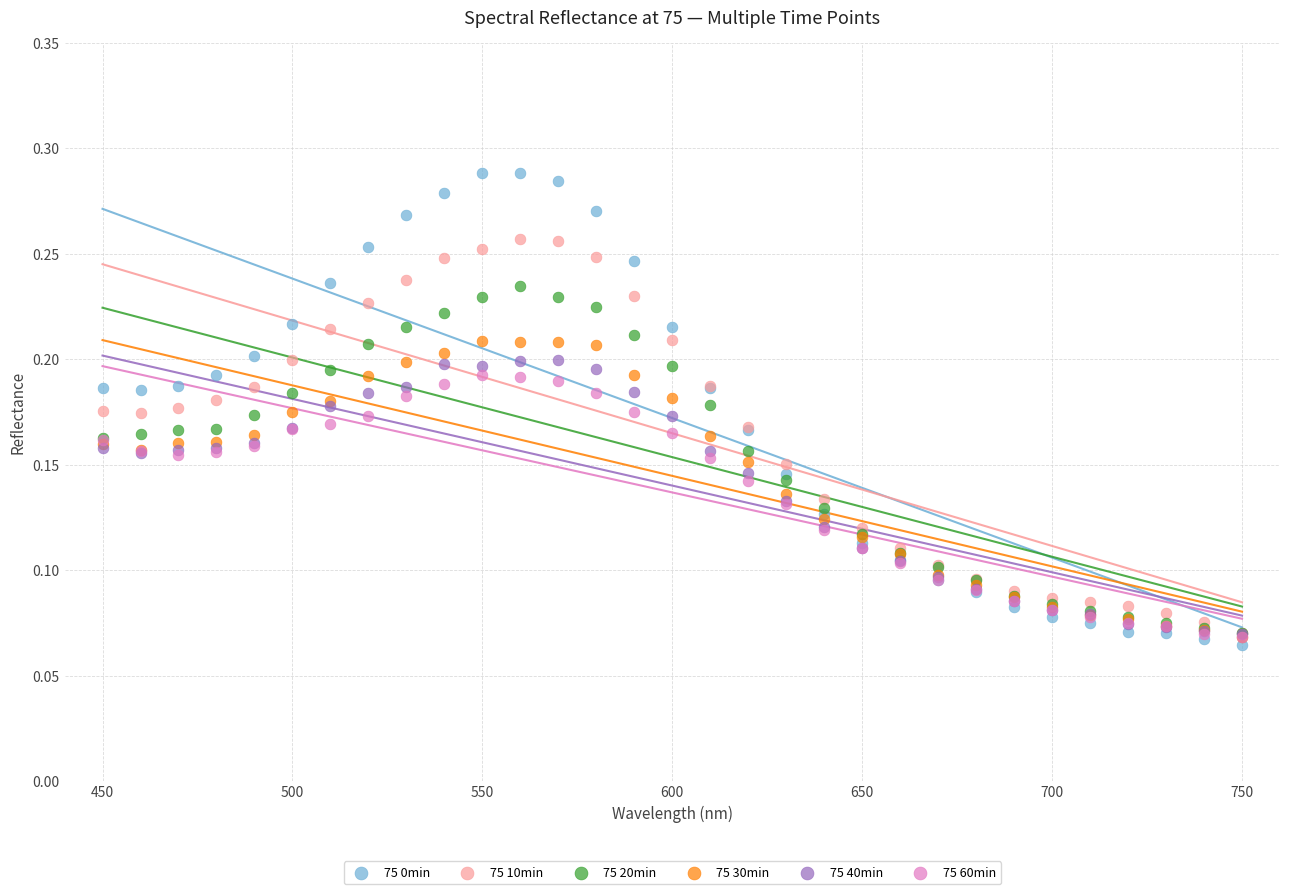

Which series has the largest Y range (max minus min)?

75 0min